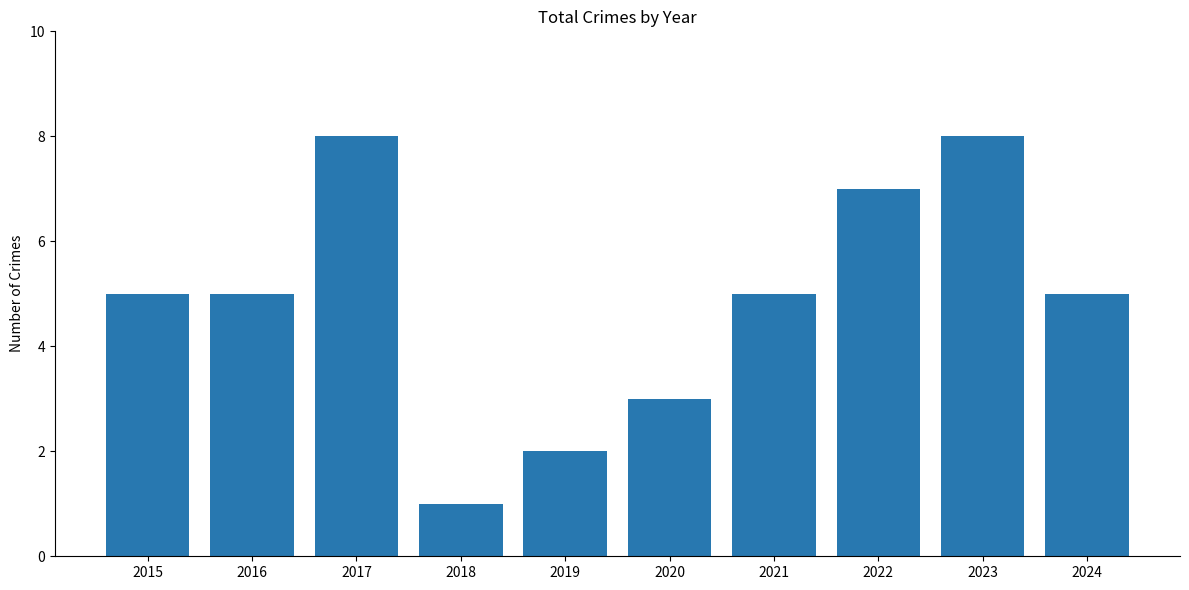

What is the difference between the values at 2020 and 2024?

2